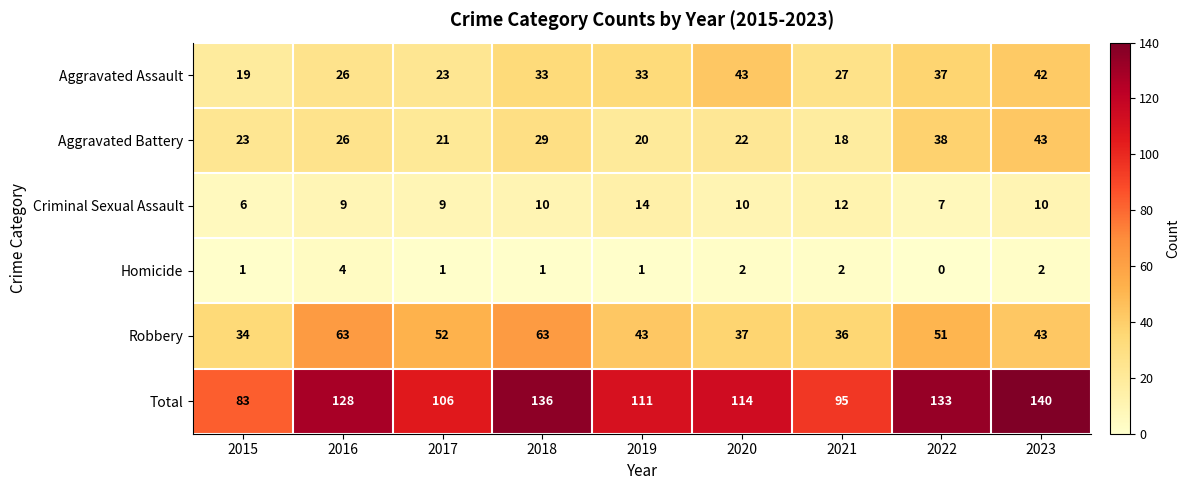

At which category is the sum across all series the highest?

2023